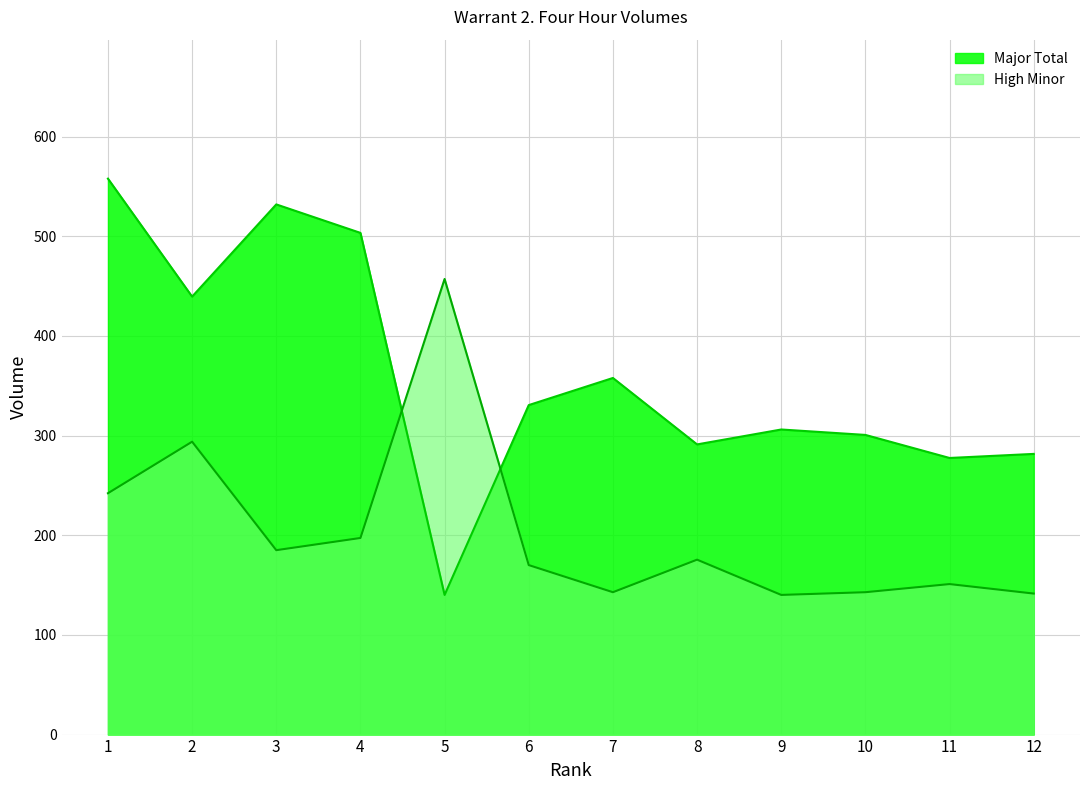

Where is High Minor nearest to the value 298?

2